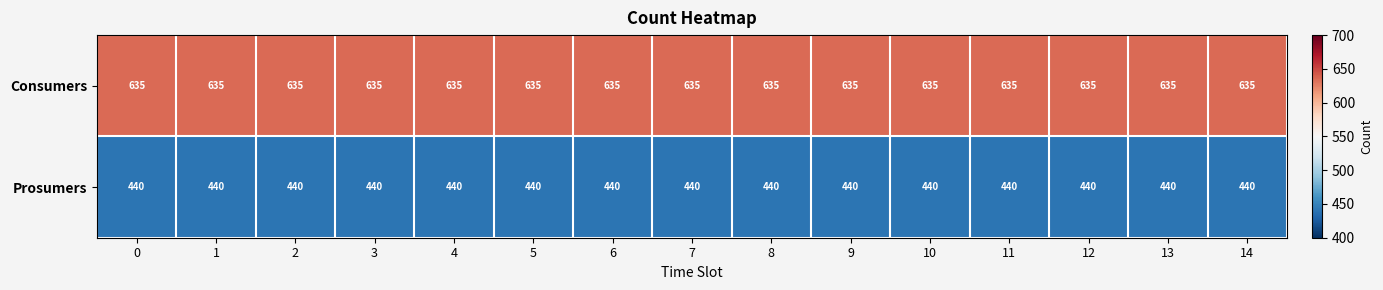

The Consumers series shows 635 at 4. True or false?

True